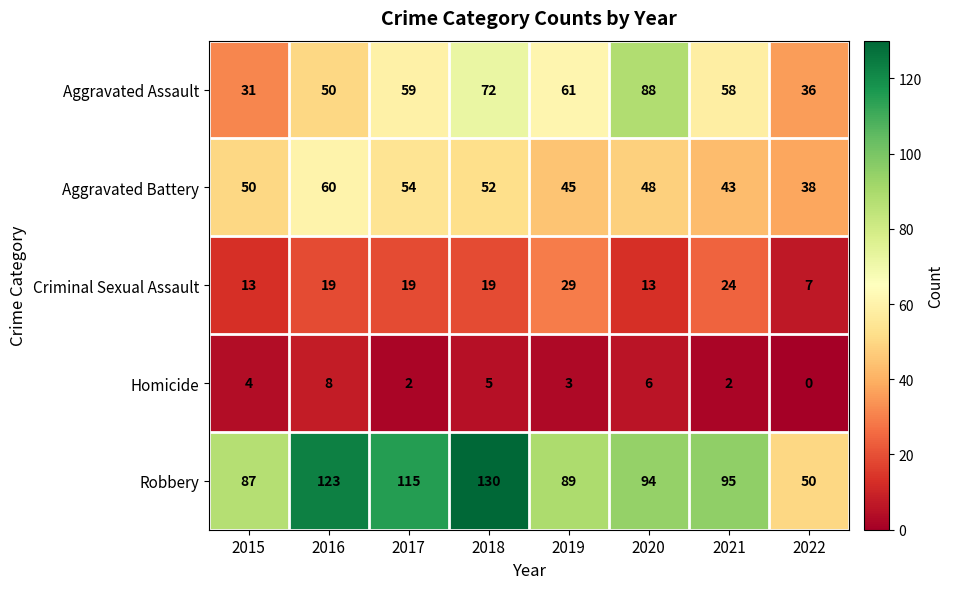

How many values in the Aggravated Assault series are below 59?

4